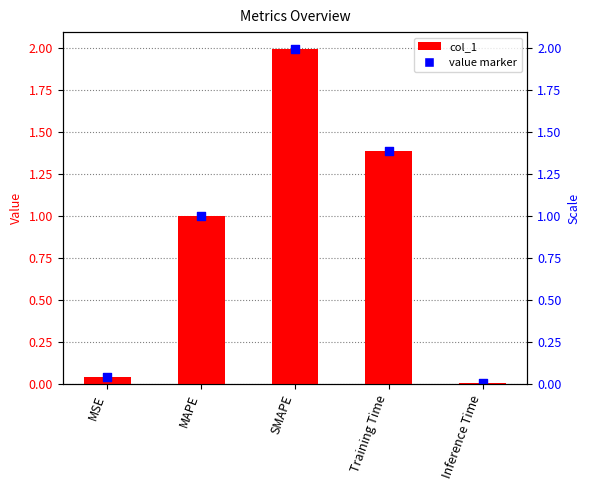

What is the change in value from Training Time to Inference Time?

-1.4